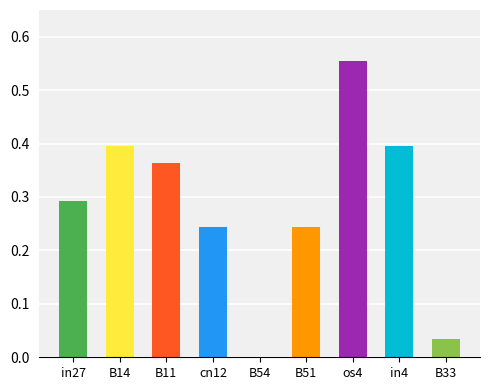

What is the sum of all values?

2.5